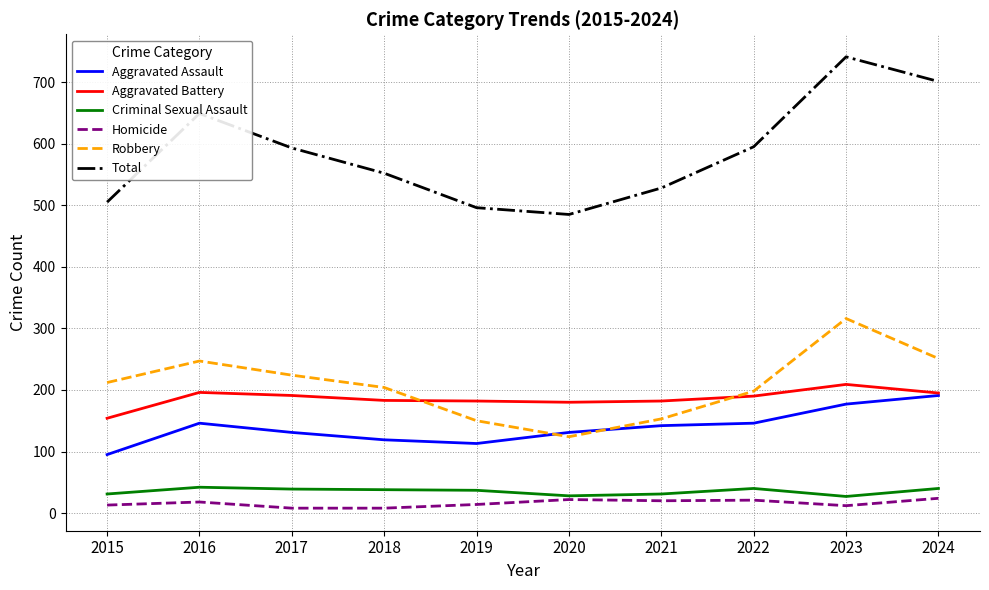

Is the value of Criminal Sexual Assault at 2023 greater than the value of Aggravated Assault at 2022?

No